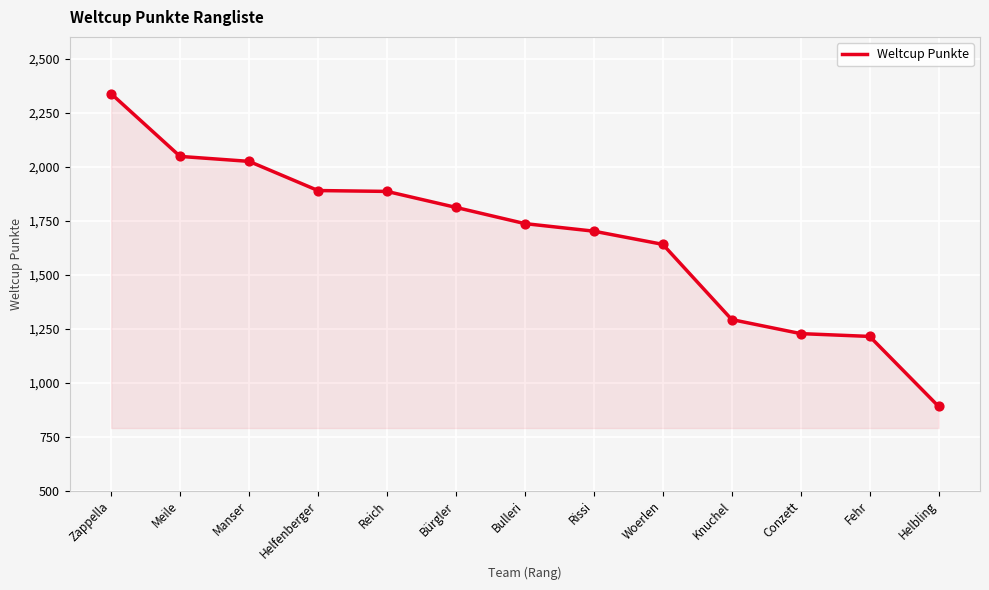

What is the change in value from Helfenberger to Helbling?

-999